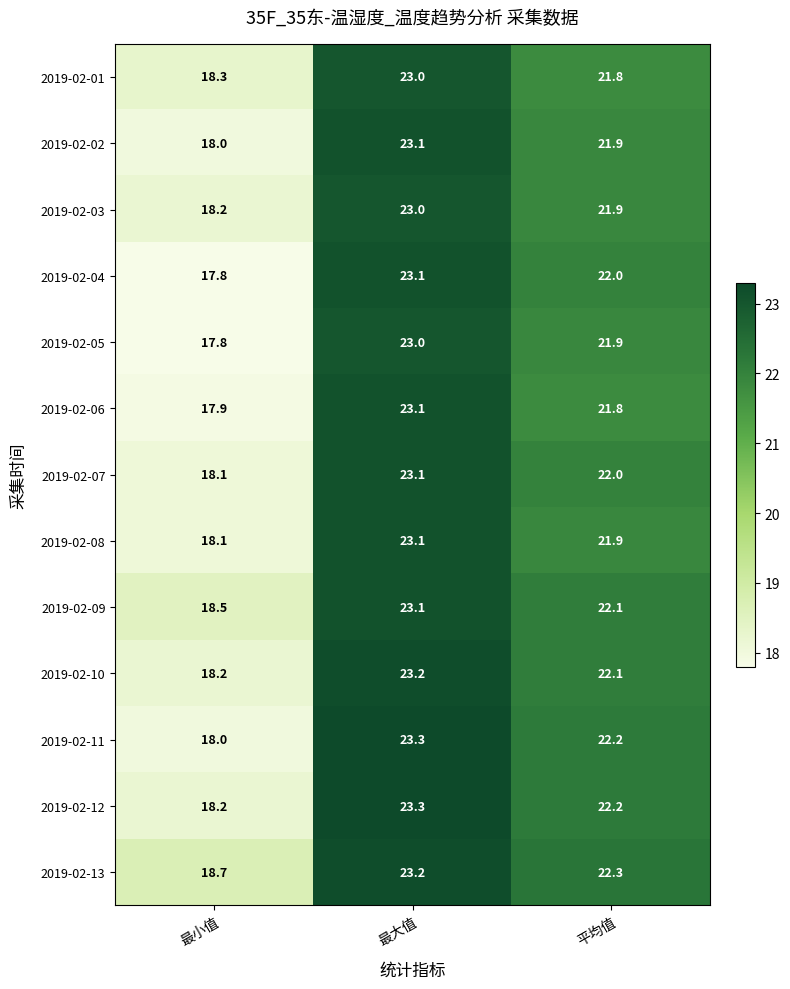

At how many categories does at least one series exceed 18?

3